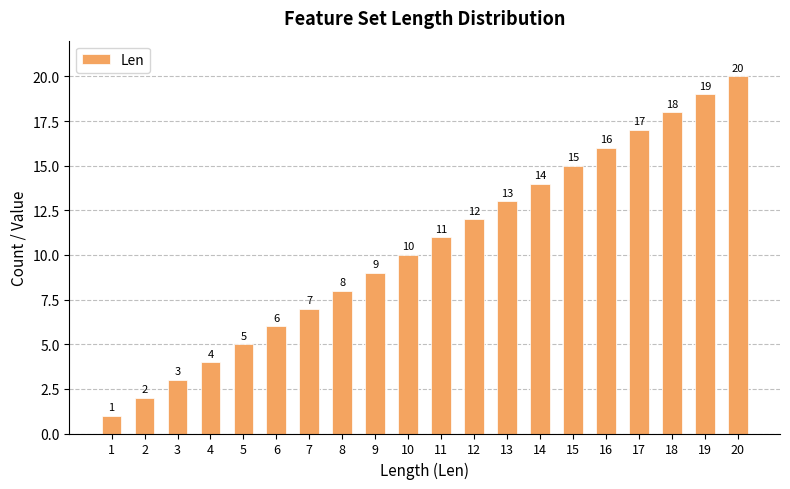

What is the difference between the values at 9 and 11?

2